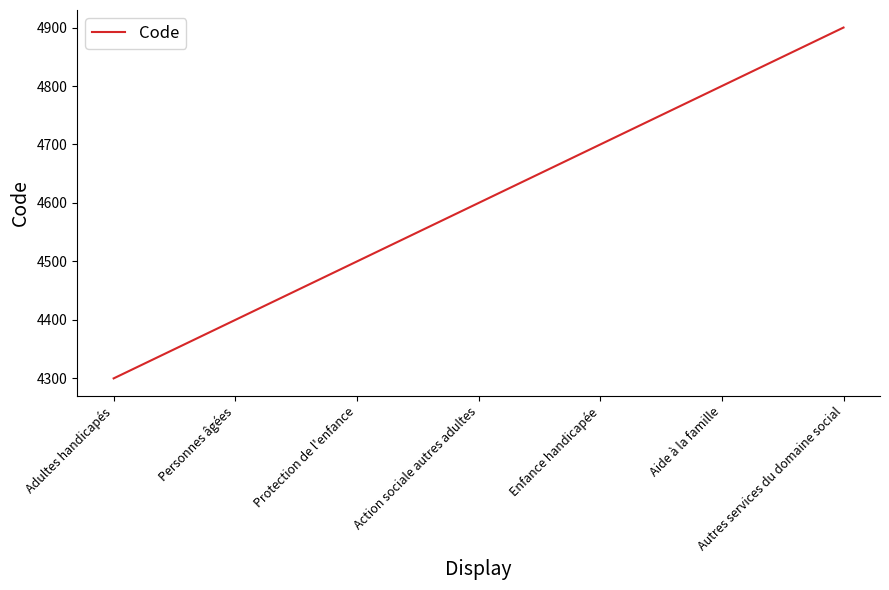

True or false: the data shows 977 at Personnes âgées.

False